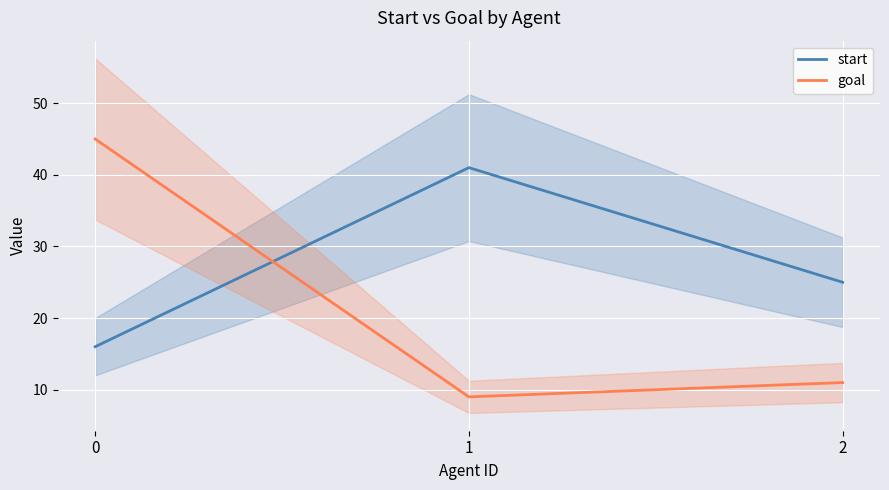

Rank the series by their maximum value, from lowest to highest.

start, goal